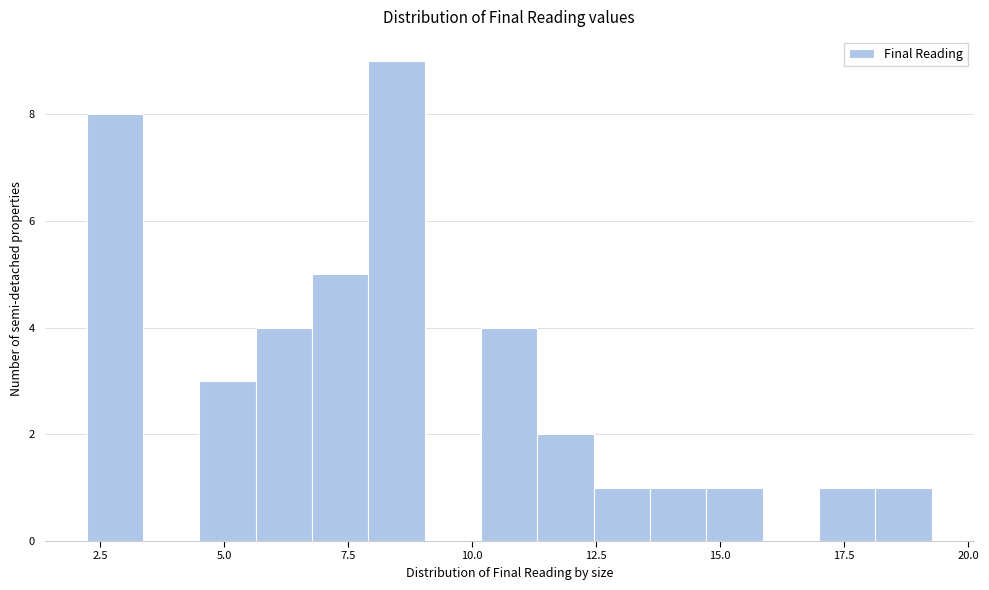

Around what value on the x-axis is the tallest bar? Give the approximate position of its centre, as read against the axis.

8.5